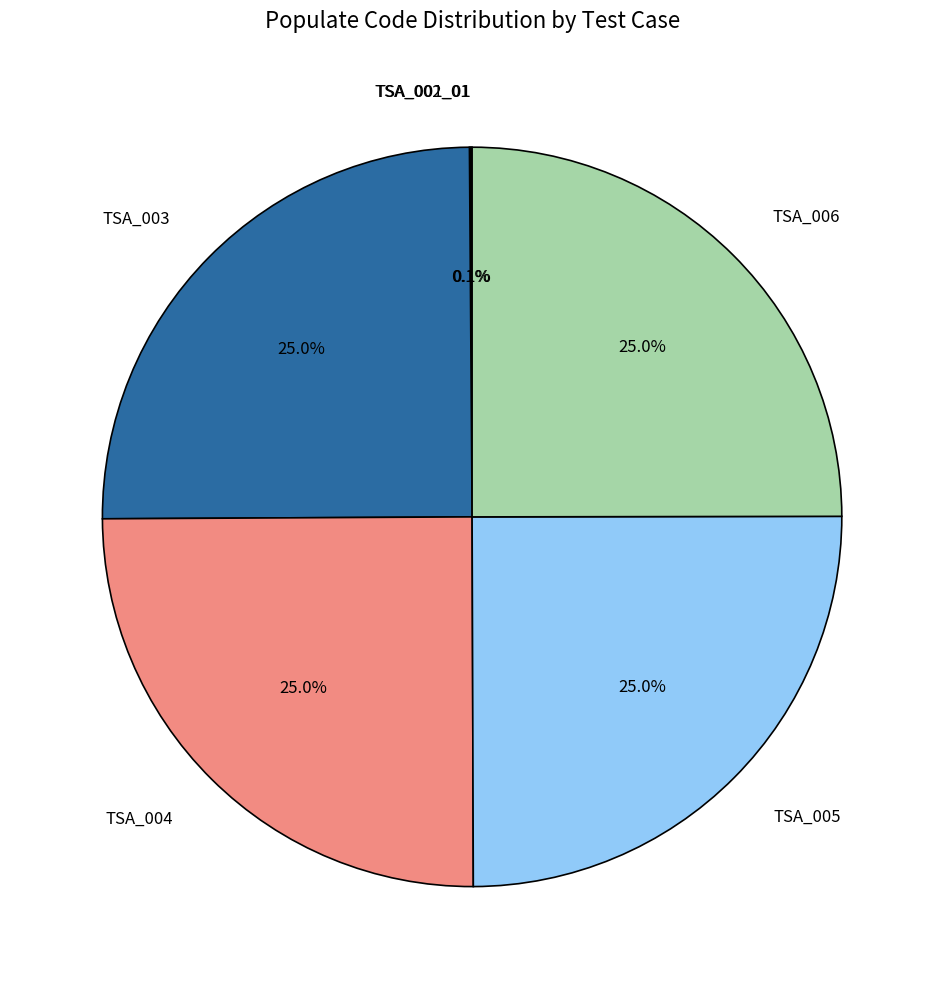

What percentage is the TSA_004 slice, to the nearest percent?

25%